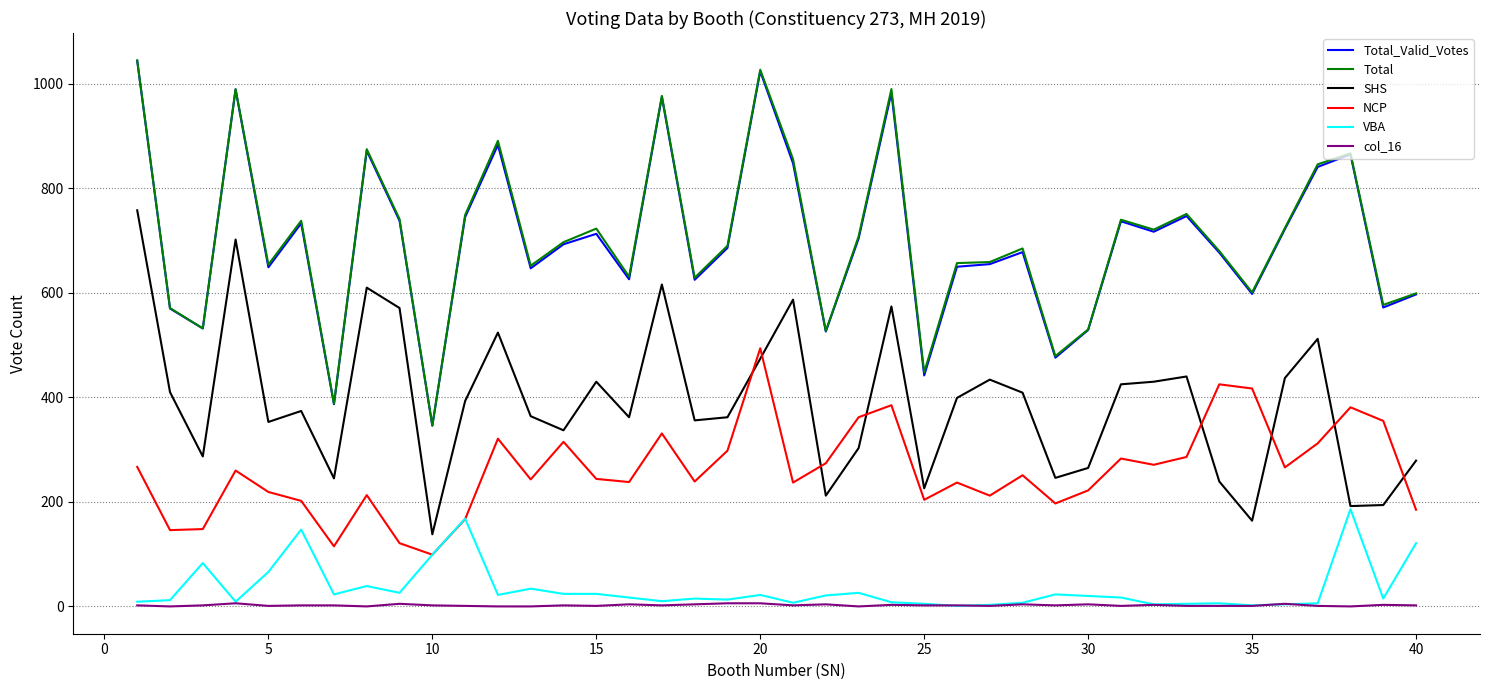

Which series ends up on top after the final intersection of SHS and NCP?

SHS